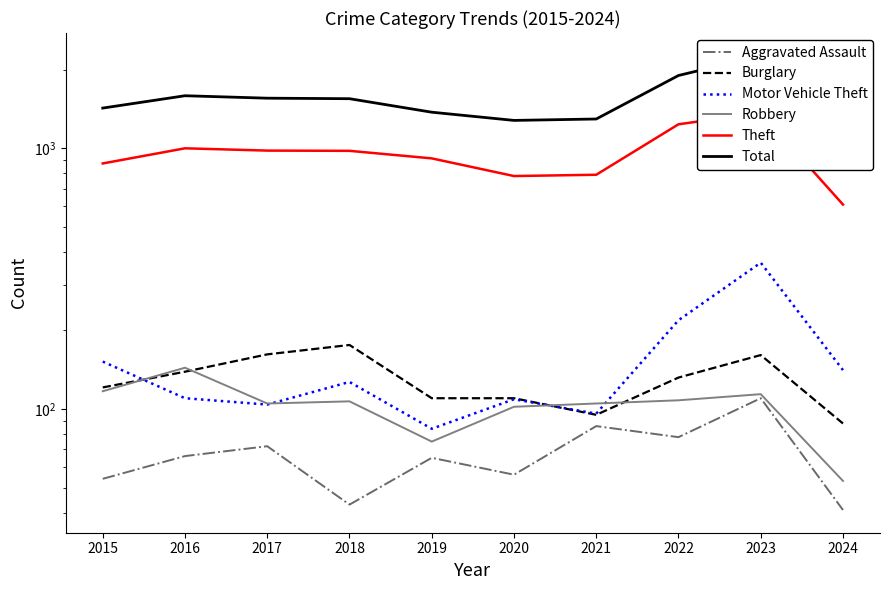

The value of Robbery at 2018 is 107. True or false?

True